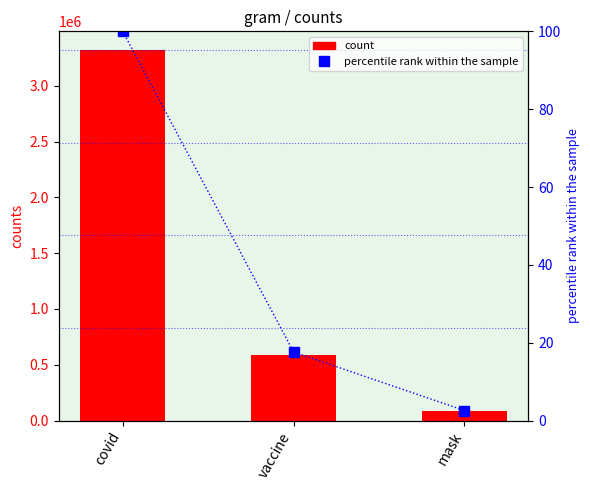

True or false: percentile rank within the sample has a value of 2.6 at mask.

True